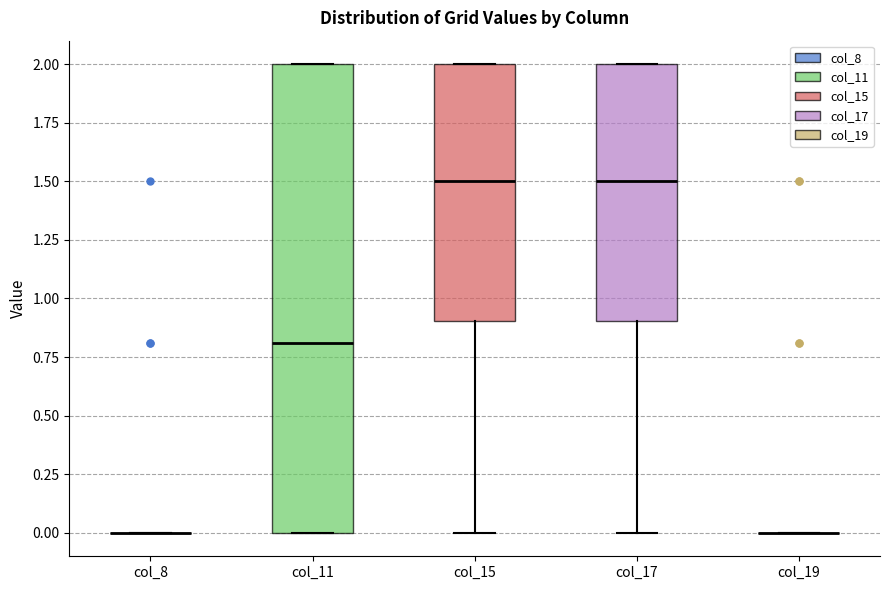

Where is the lower edge of the box for col_11 on the y-axis? The values are not printed on the chart, so give them approximately, as read against the axis.

0.0